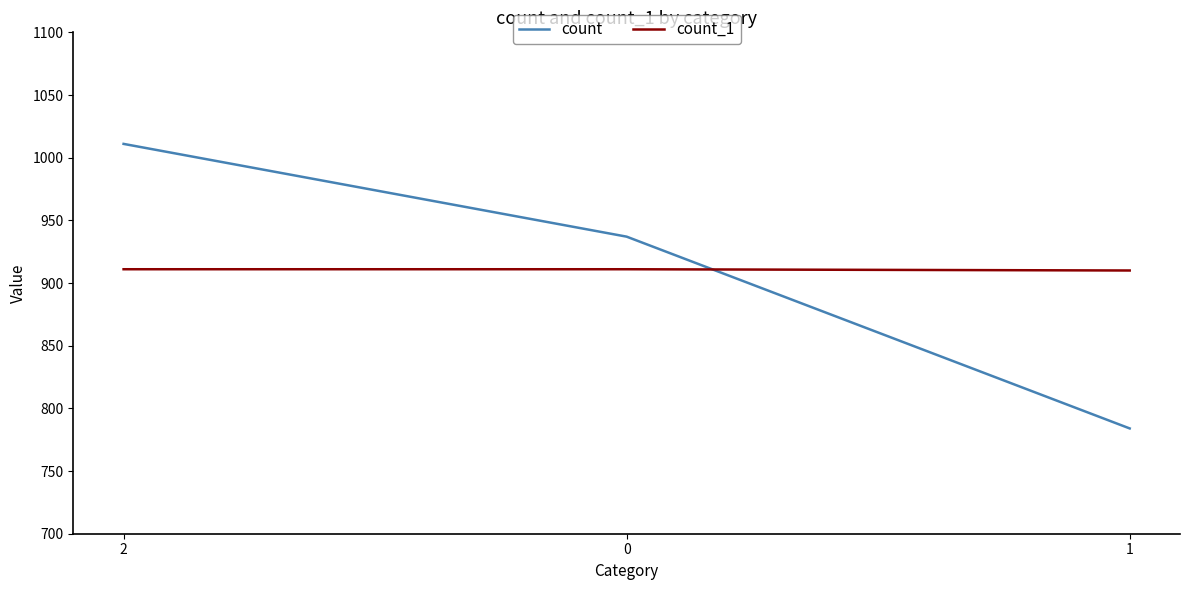

Rank the series by their maximum value, from highest to lowest.

count, count_1